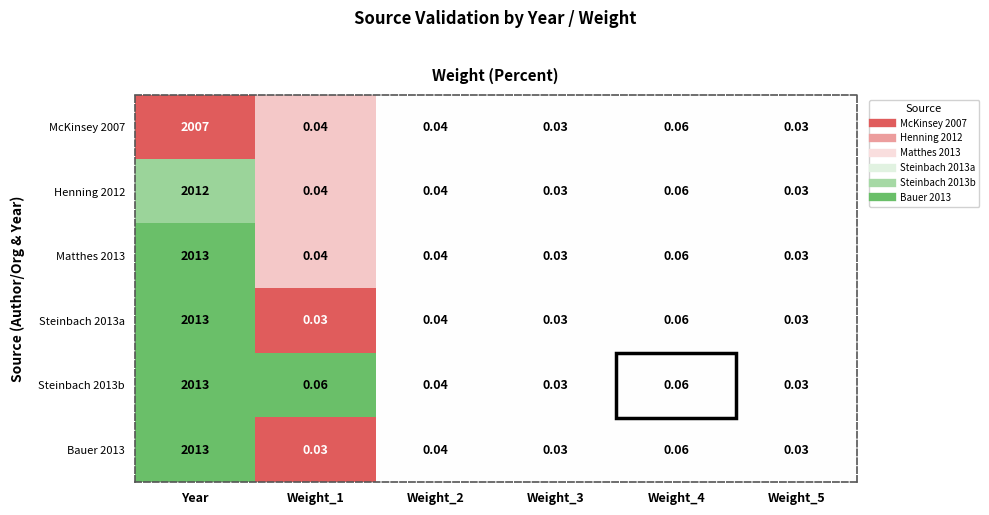

At which category is the sum across all series the highest?

Year